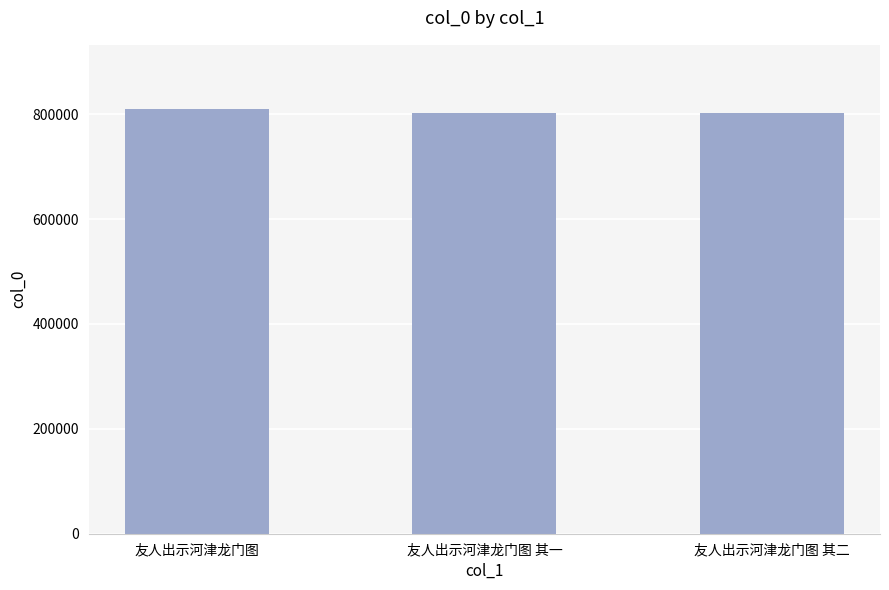

How many distinct data groups are displayed?

1